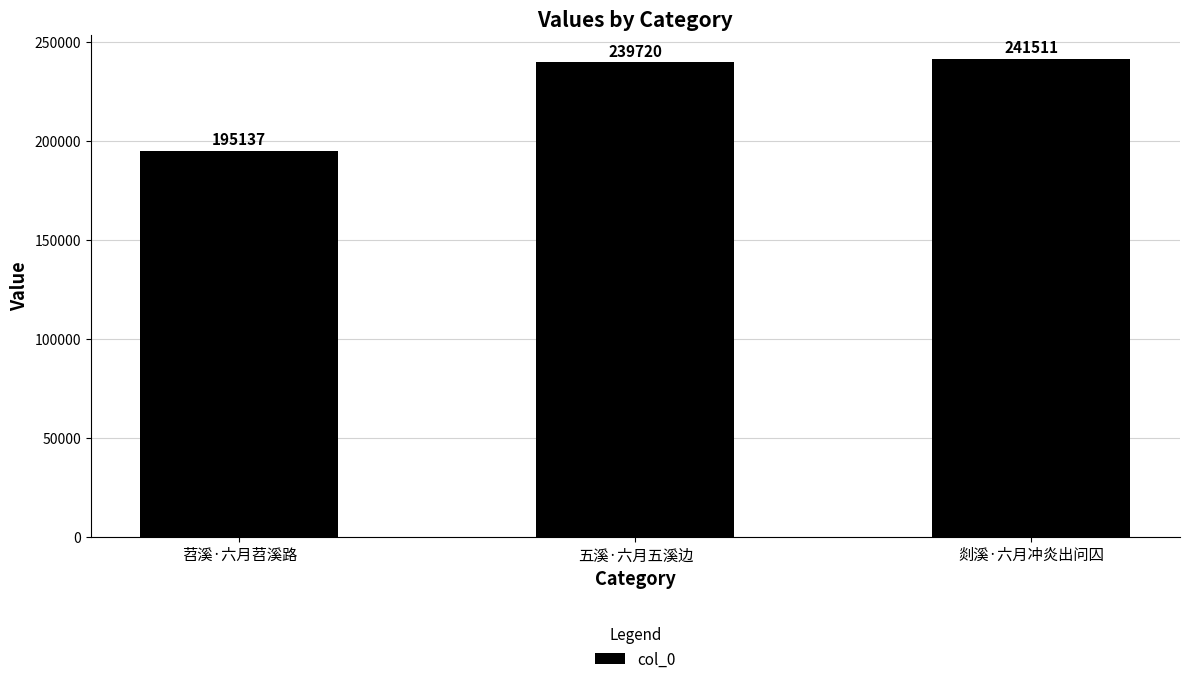

Reading left to right, transcribe all the data shown in this chart.

195137	239720	241511